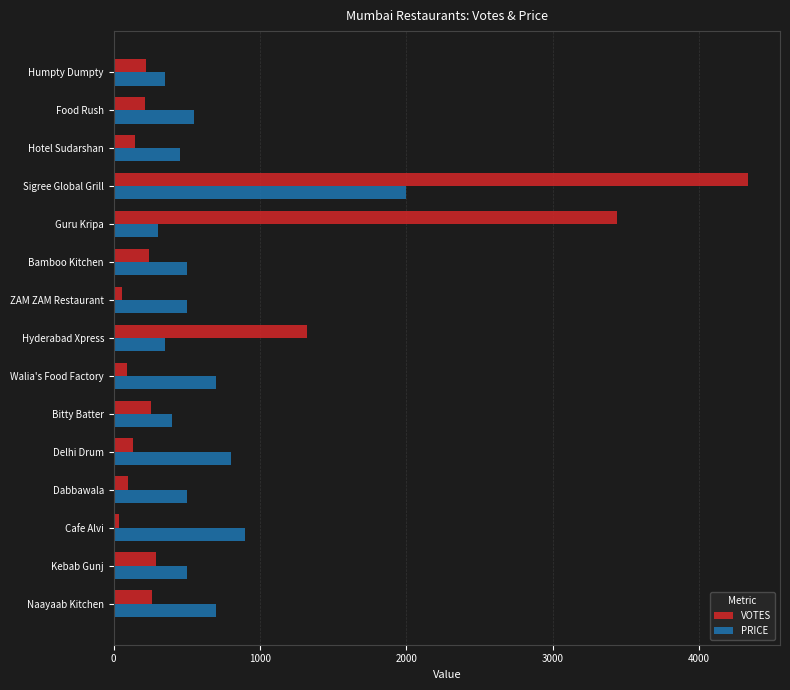

Which series has the widest spread of values?

VOTES